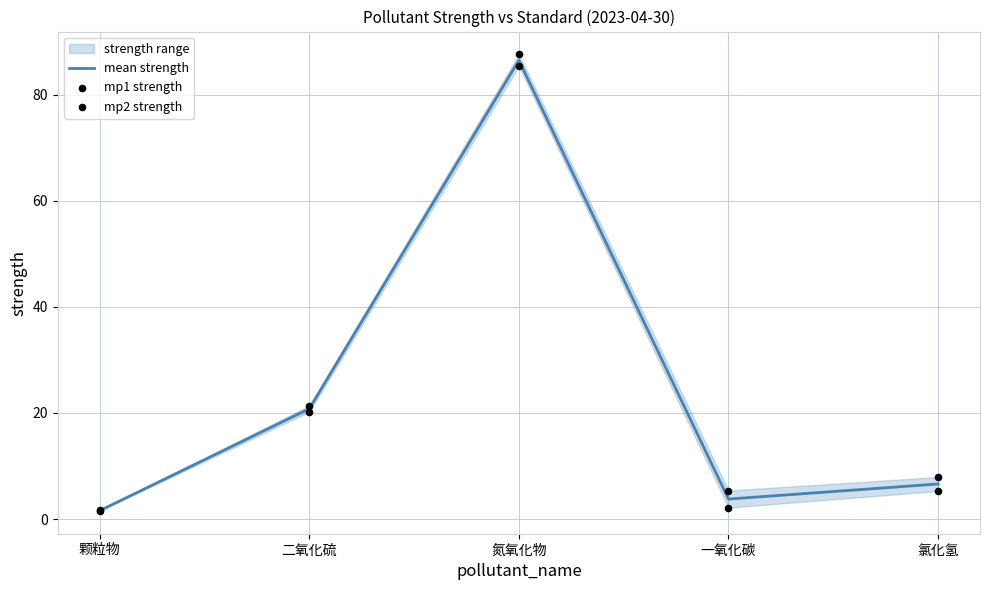

Which series has the largest Y range (max minus min)?

mp1 strength